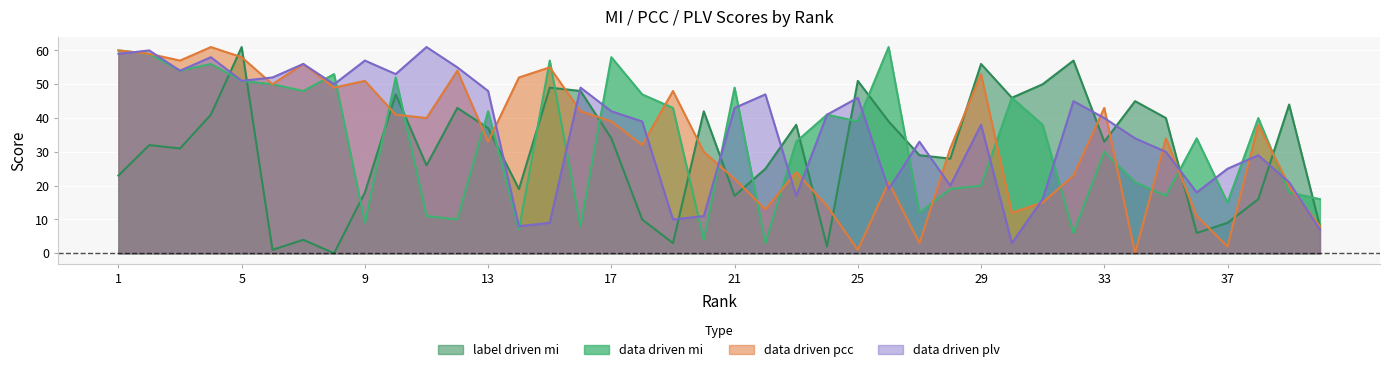

What is the greatest value displayed?

61